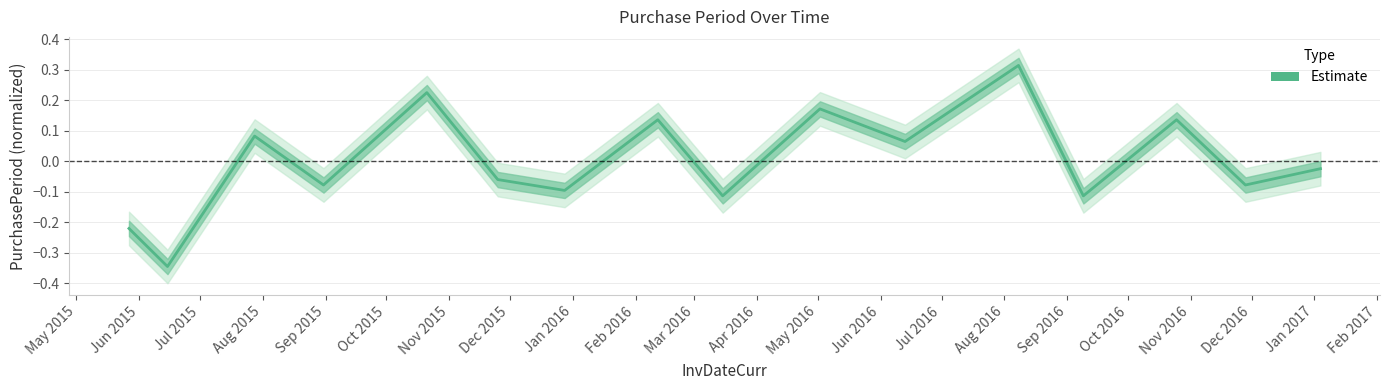

How many interior local valleys (lower than both neighbors) does the data have?

7